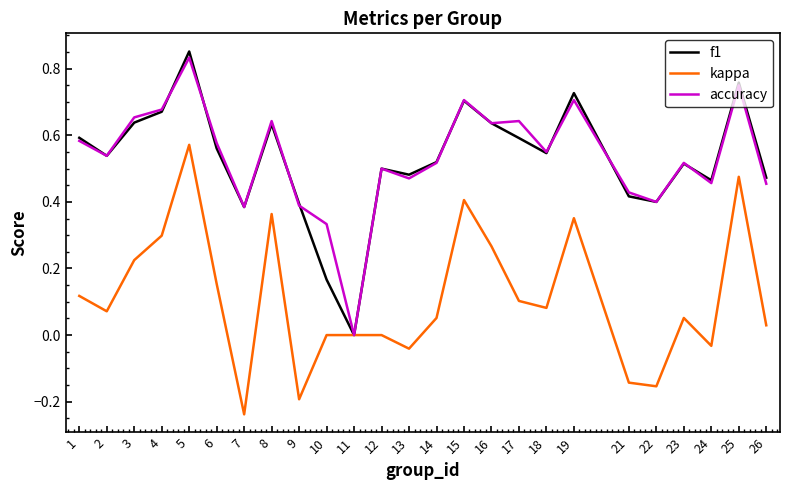

Which category has the lowest value in the kappa series?

7